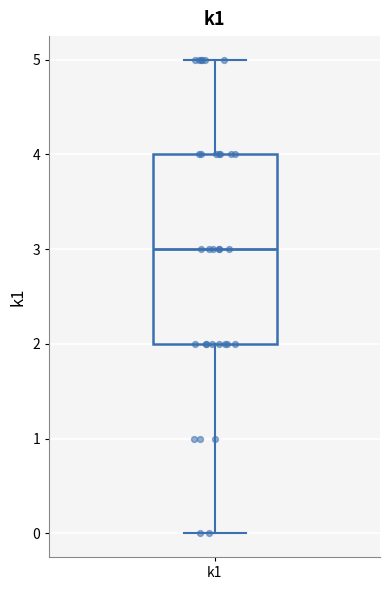

Where is the lower edge of the box for k1 on the y-axis? The values are not printed on the chart, so give them approximately, as read against the axis.

2